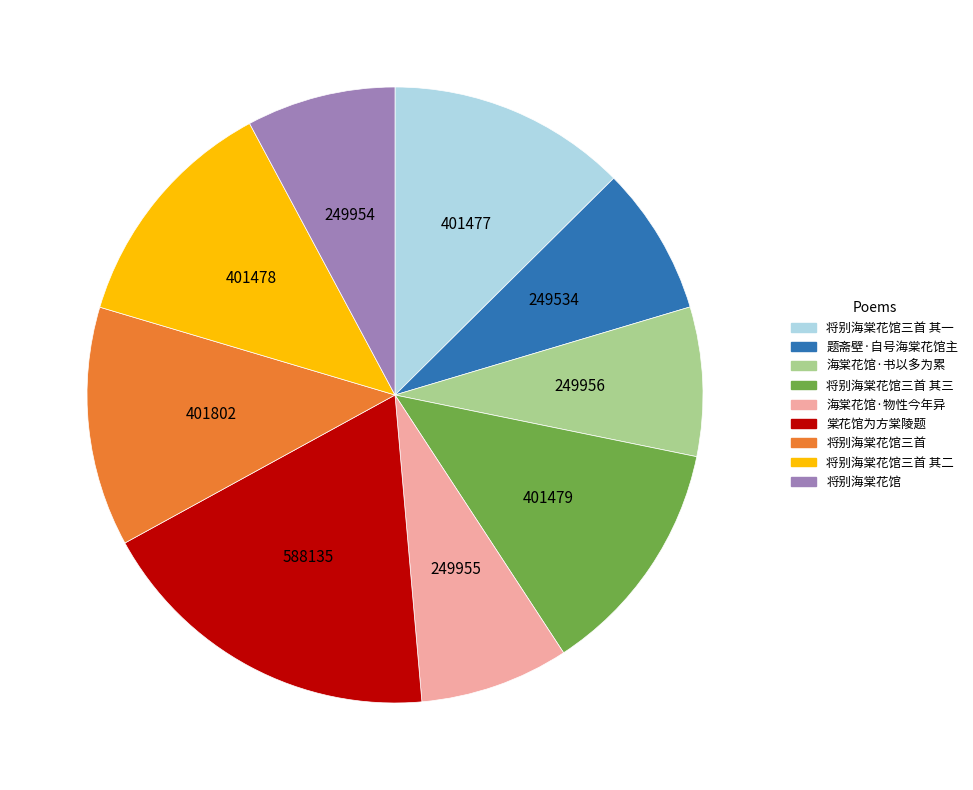

Is 海棠花馆·书以多为累 the majority of the pie?

No